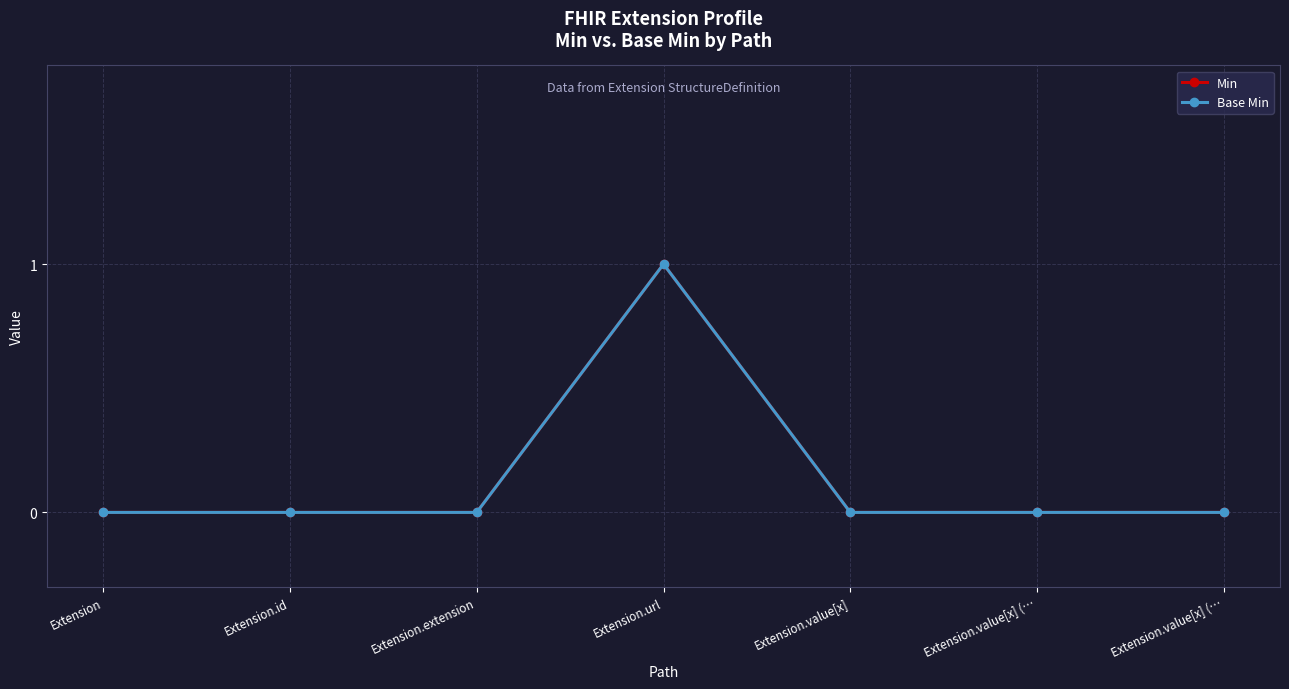

The Min series shows 0 at Extension.value[x]. True or false?

False